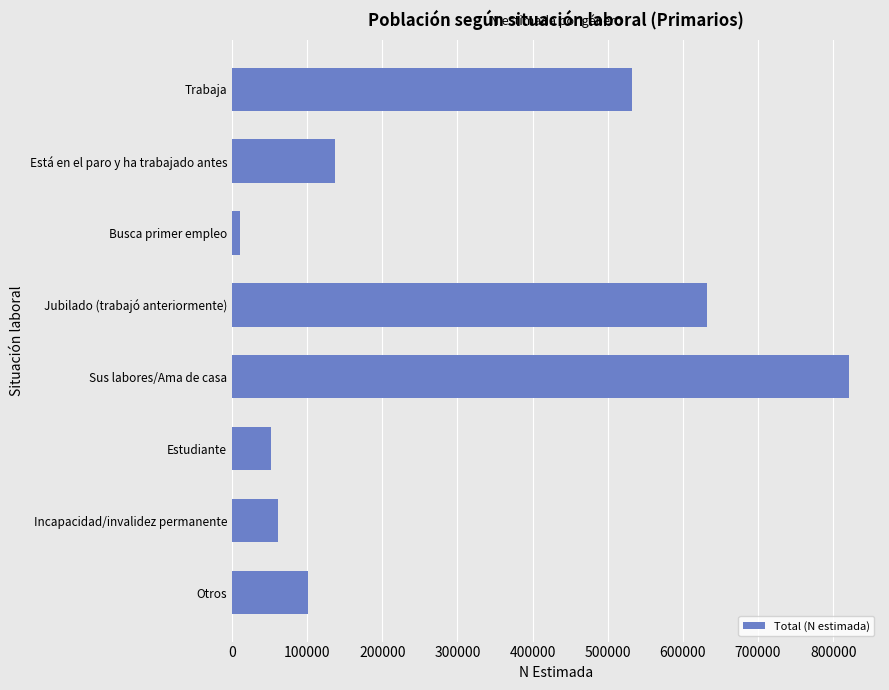

The value at Otros is 100901. True or false?

True